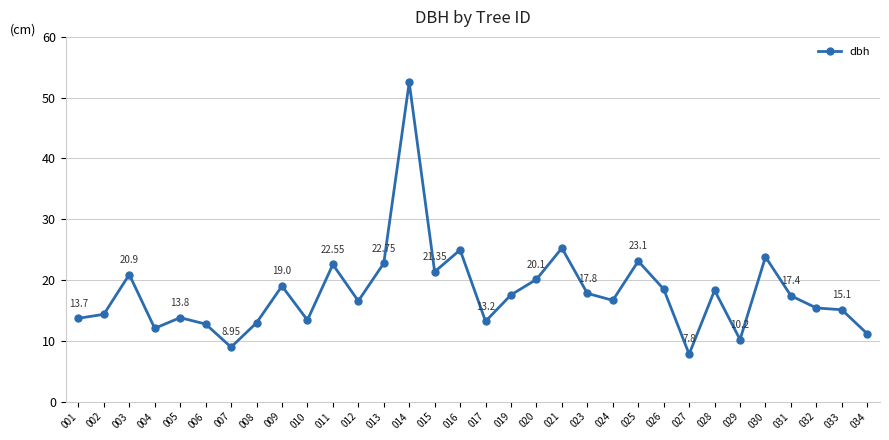

Which label corresponds to the smallest value in the chart?

027